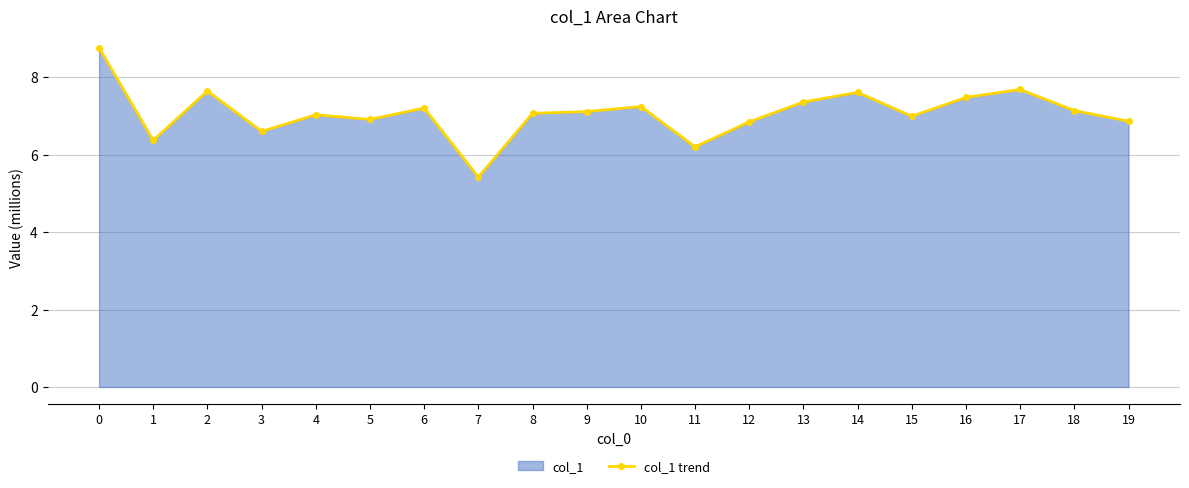

What is the approximate value at 5?

6.9